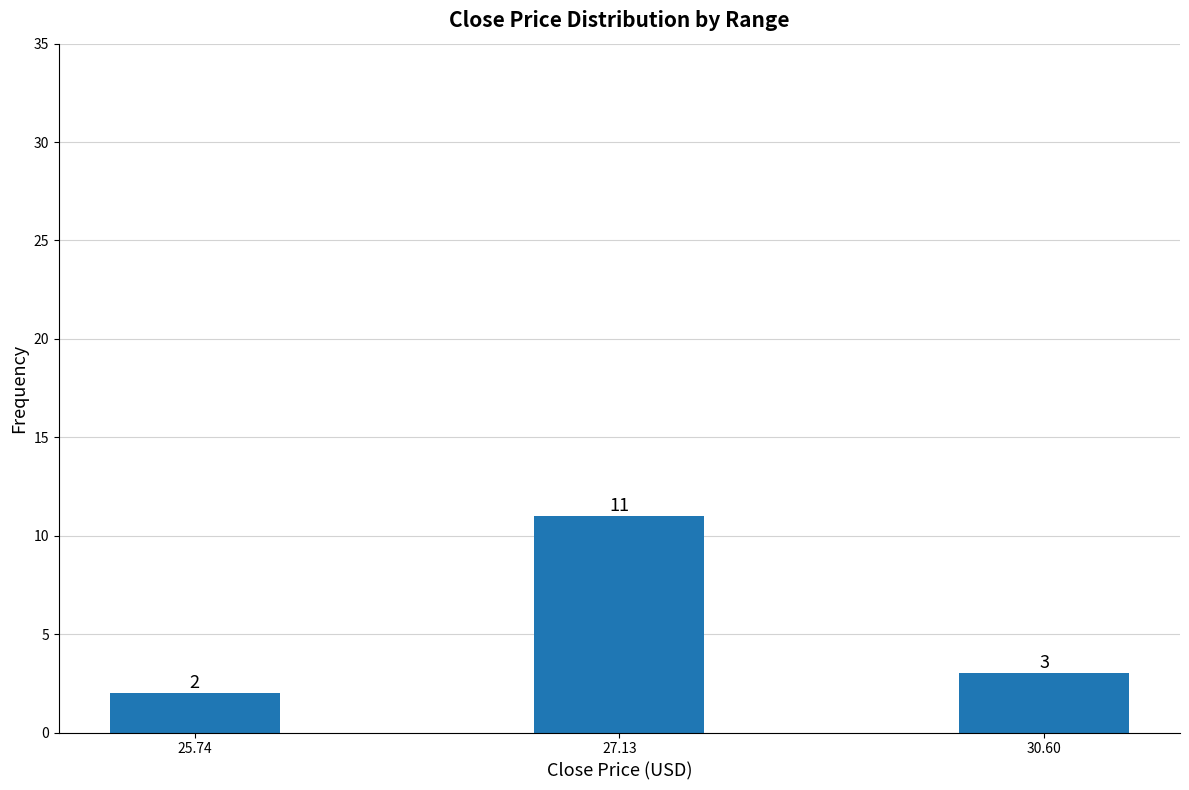

Count the values in the range 2 to 11.

3